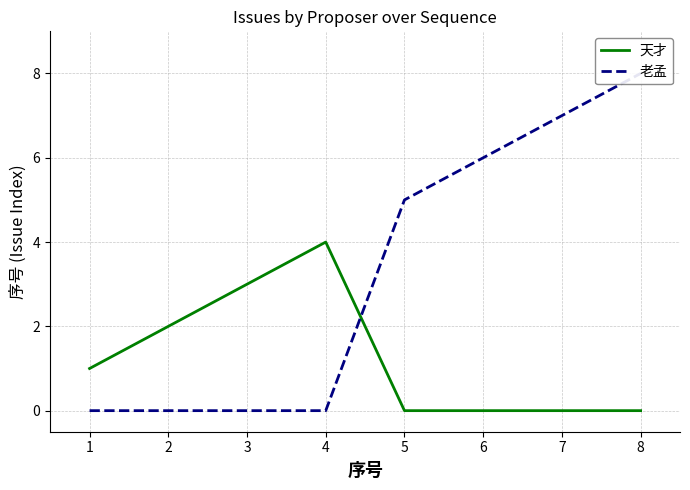

What is the average value of the 天才 series?

1